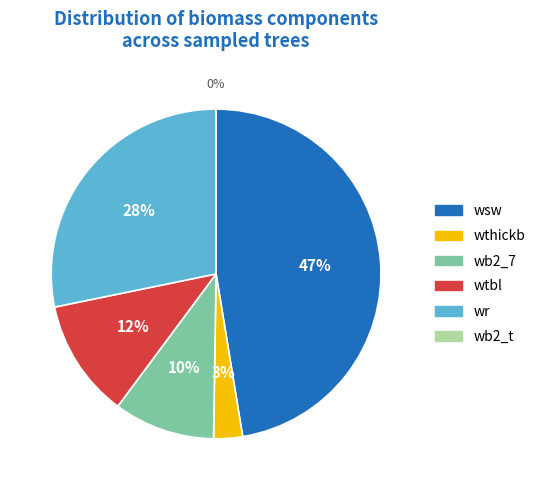

Is there a majority slice in this chart?

No